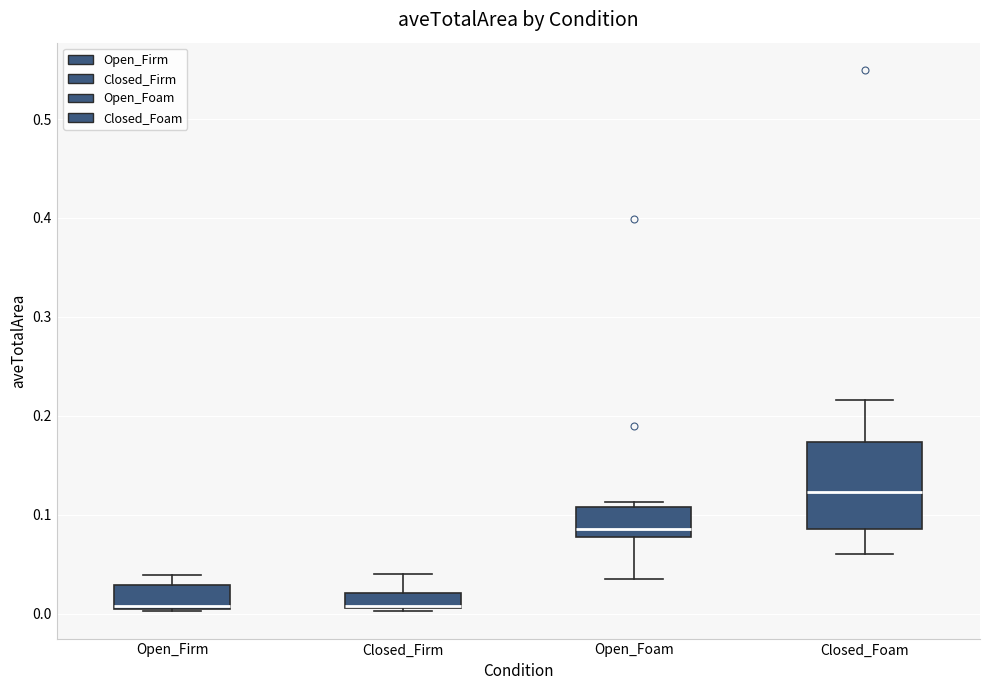

Where is the upper edge of the box for Open_Firm on the y-axis? The values are not printed on the chart, so give them approximately, as read against the axis.

0.03